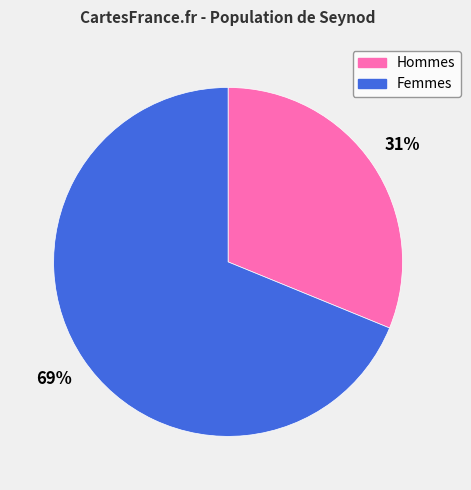

How many slices are in this pie chart?

2